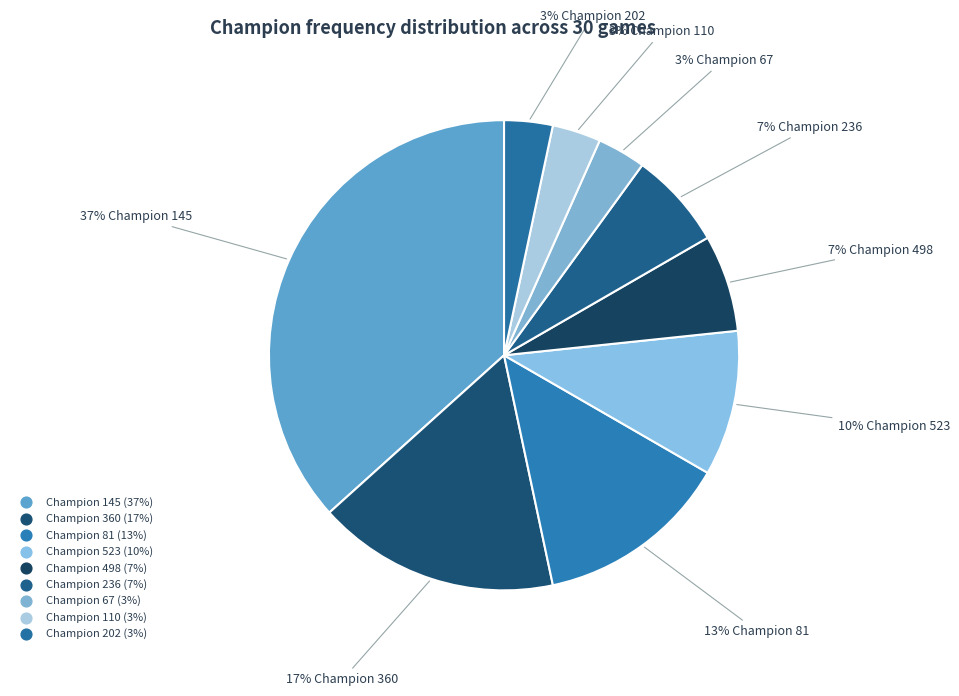

How many slices are in this pie chart?

9